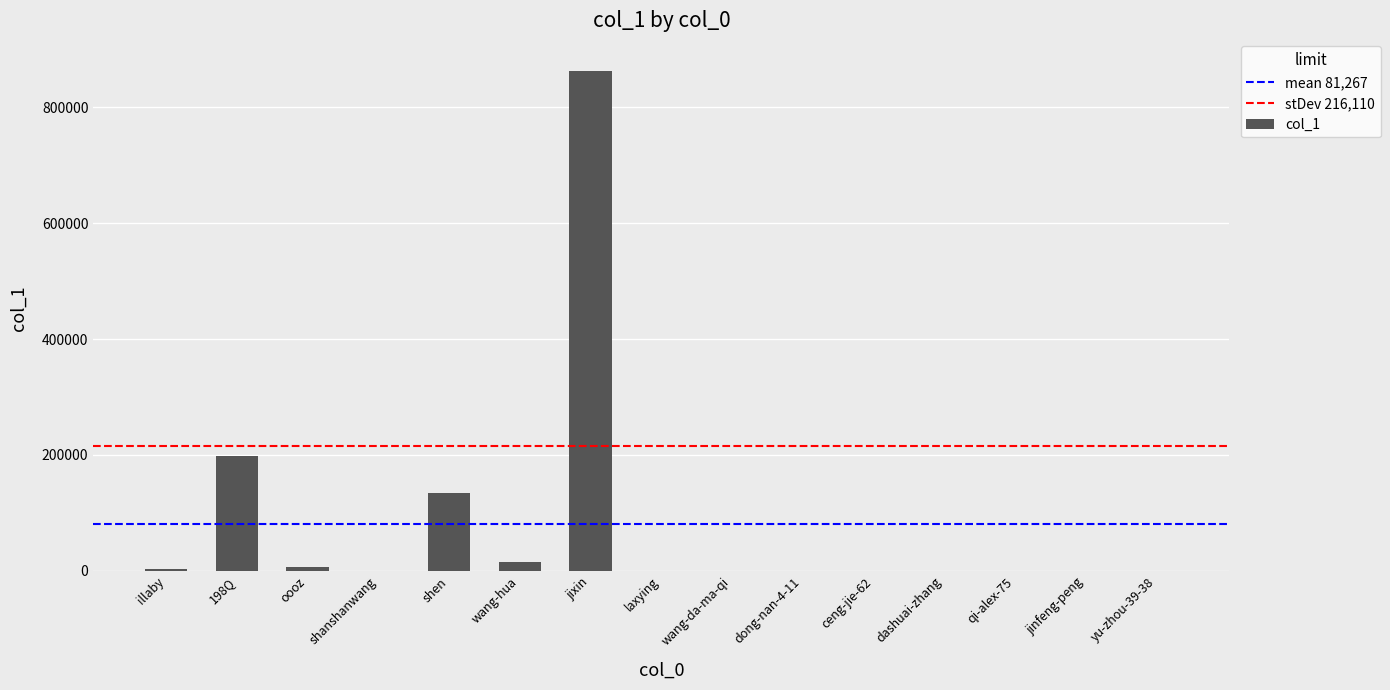

Which label corresponds to the largest value in the chart?

jixin